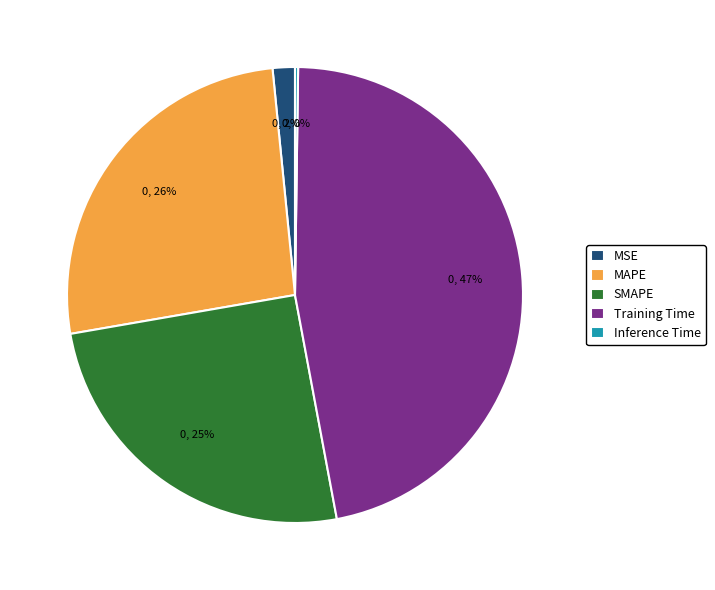

To the nearest percent, what is the difference between the largest and smallest slice percentages?

47%